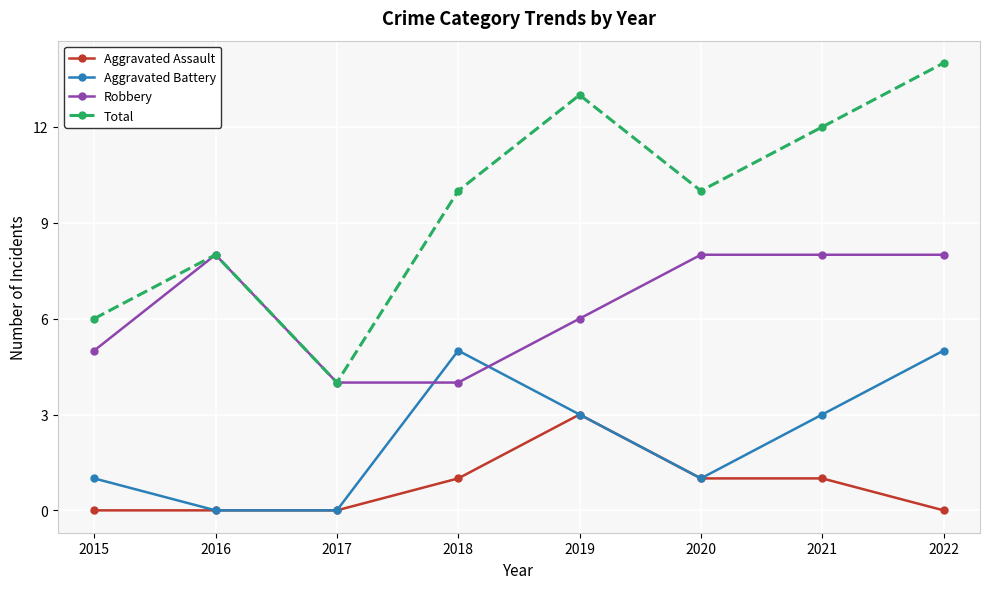

List the series in order of their peak value, highest first.

Total, Robbery, Aggravated Battery, Aggravated Assault